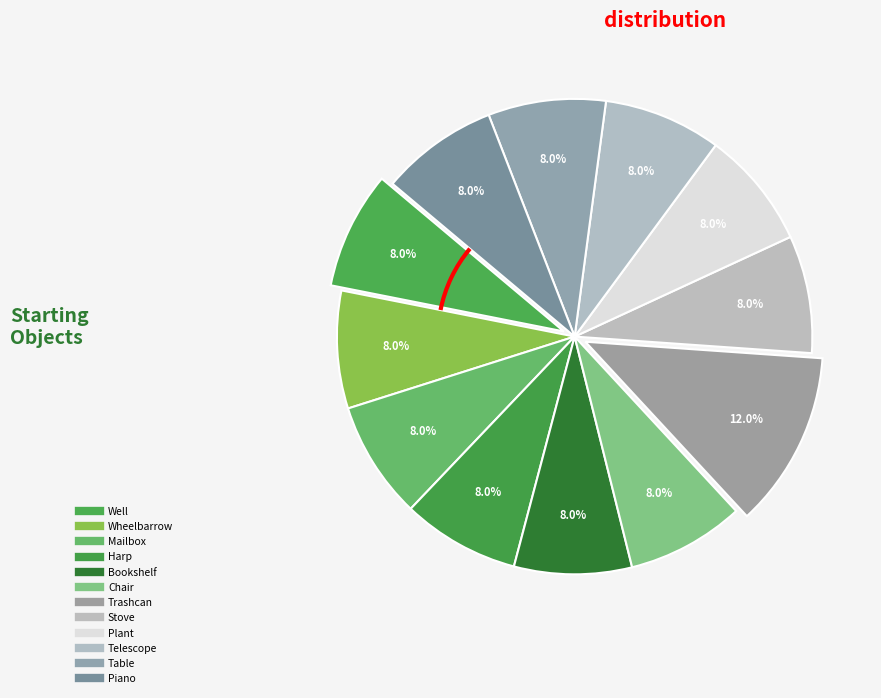

Which category has the biggest portion of the pie?

Trashcan